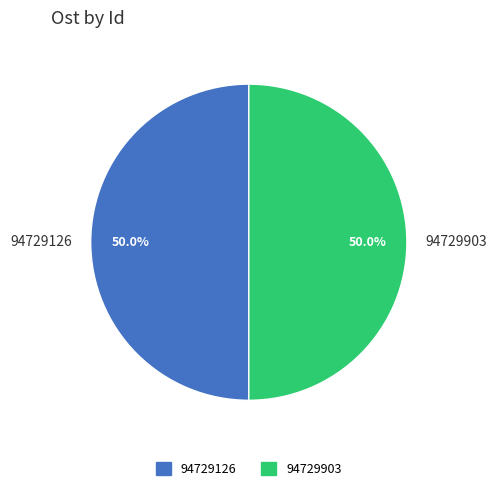

What is the ratio of the value at 94729903 to the value at 94729126?

1.0